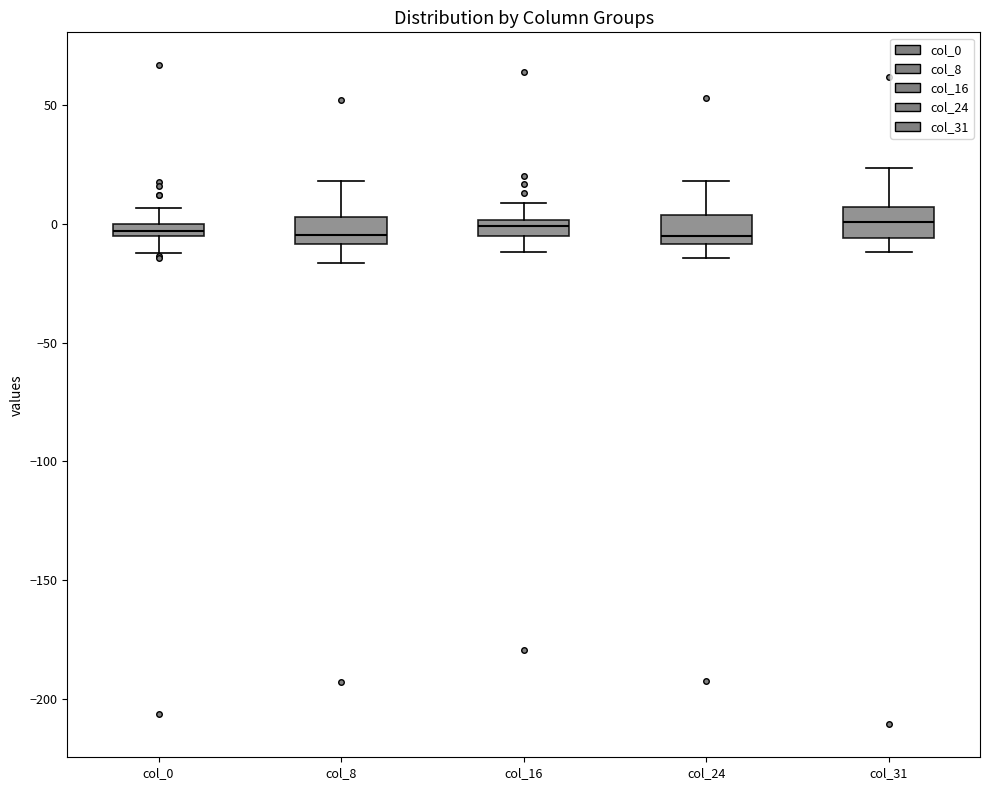

Where is the upper edge of the box for col_16 on the y-axis? The values are not printed on the chart, so give them approximately, as read against the axis.

0